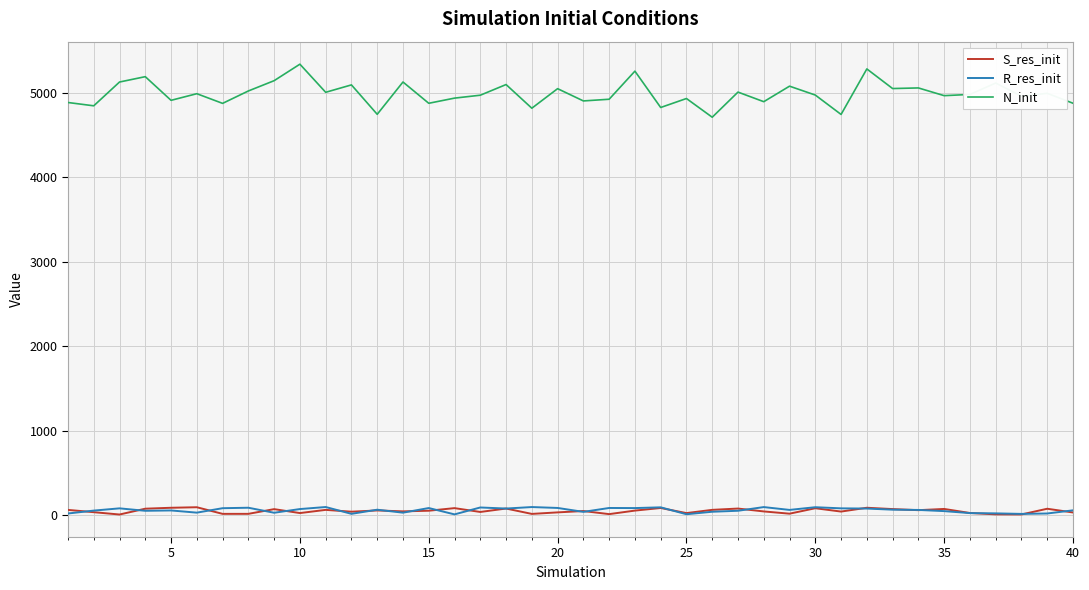

Which series has the largest total across all categories?

N_init